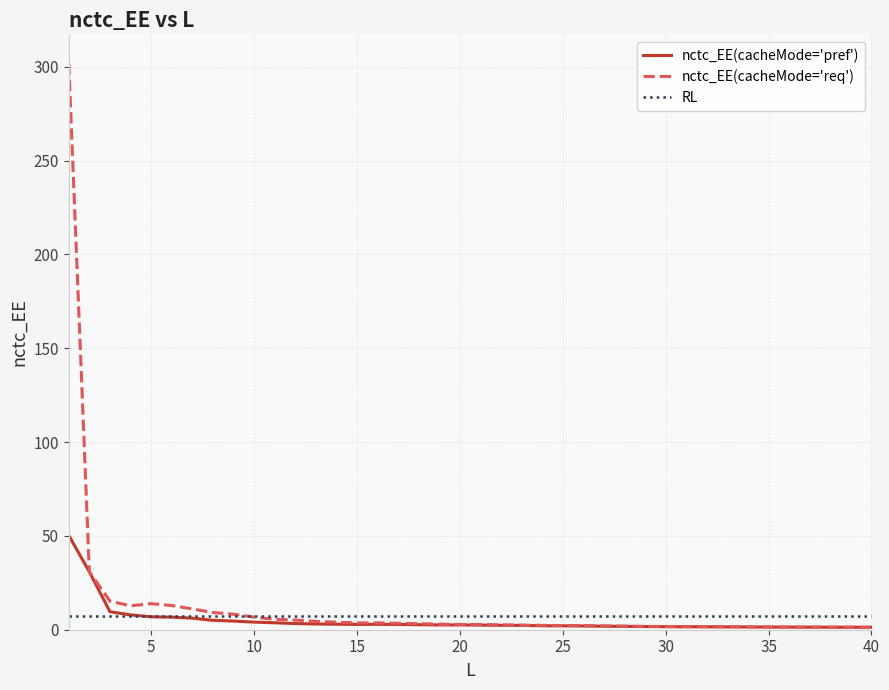

What is the highest value of the nctc_EE(cacheMode='pref') series?

50.3